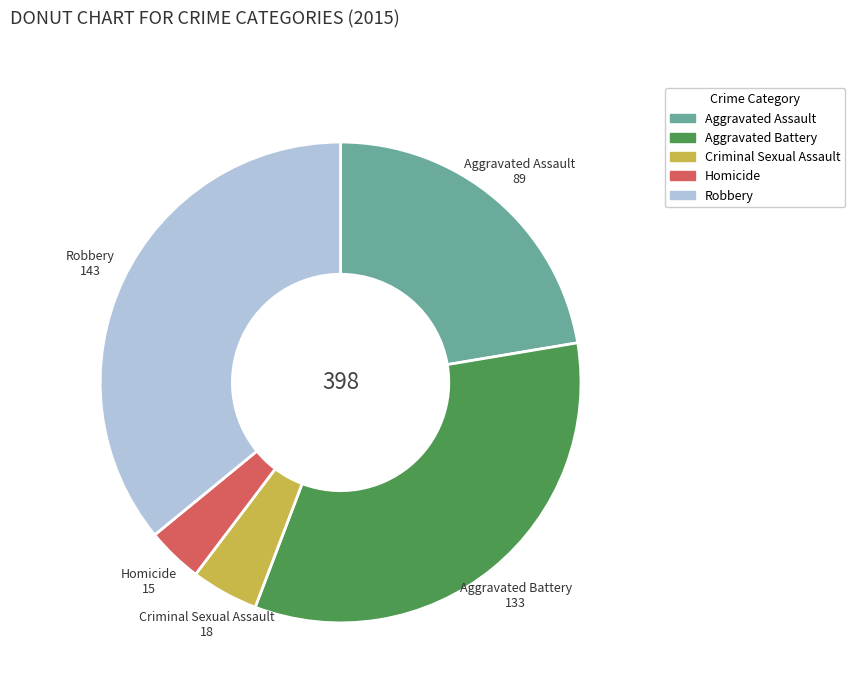

Does any single category account for the majority?

No